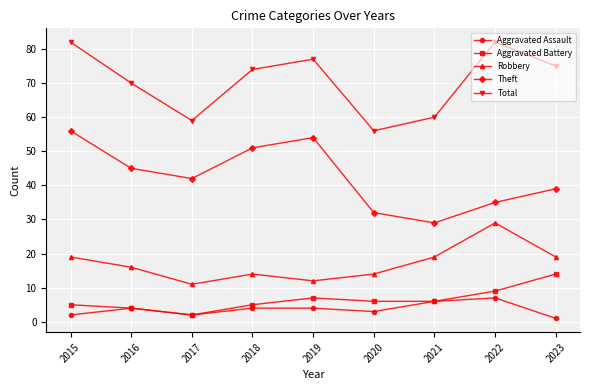

Which series has the largest total across all categories?

Total